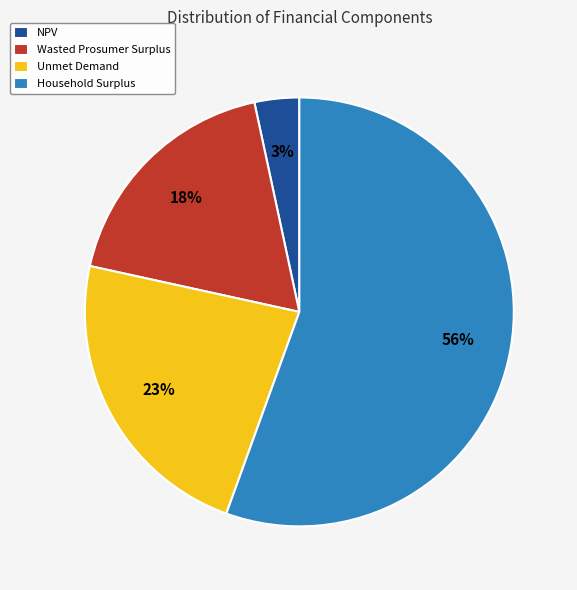

What is the smallest slice in the pie chart?

NPV